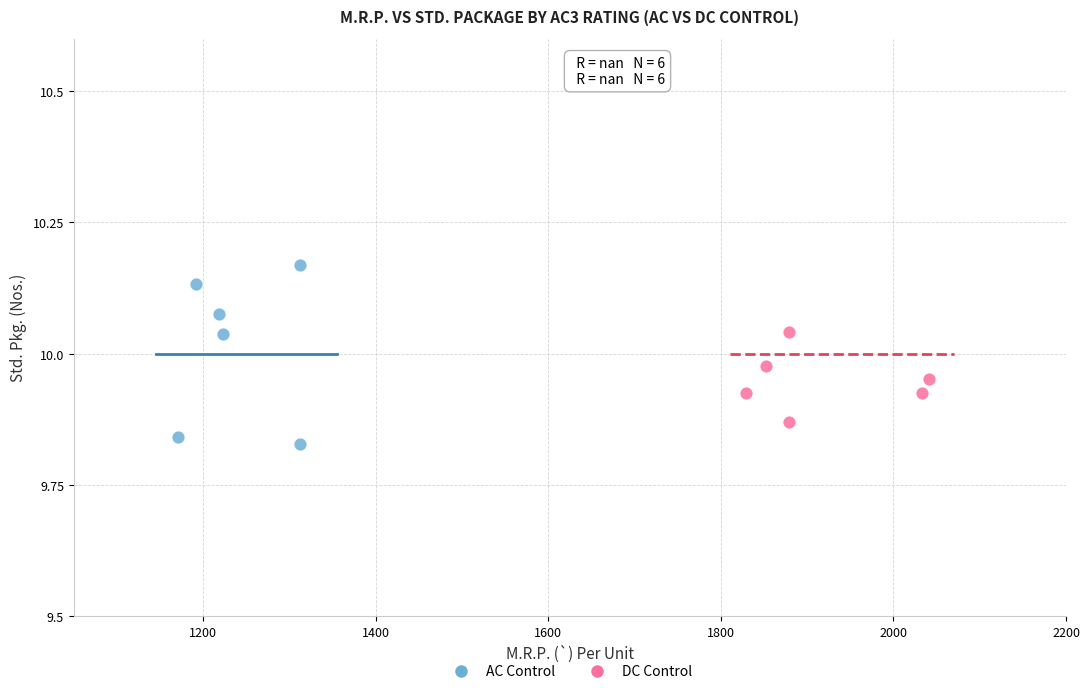

Which series has the widest spread of Y values?

AC Control